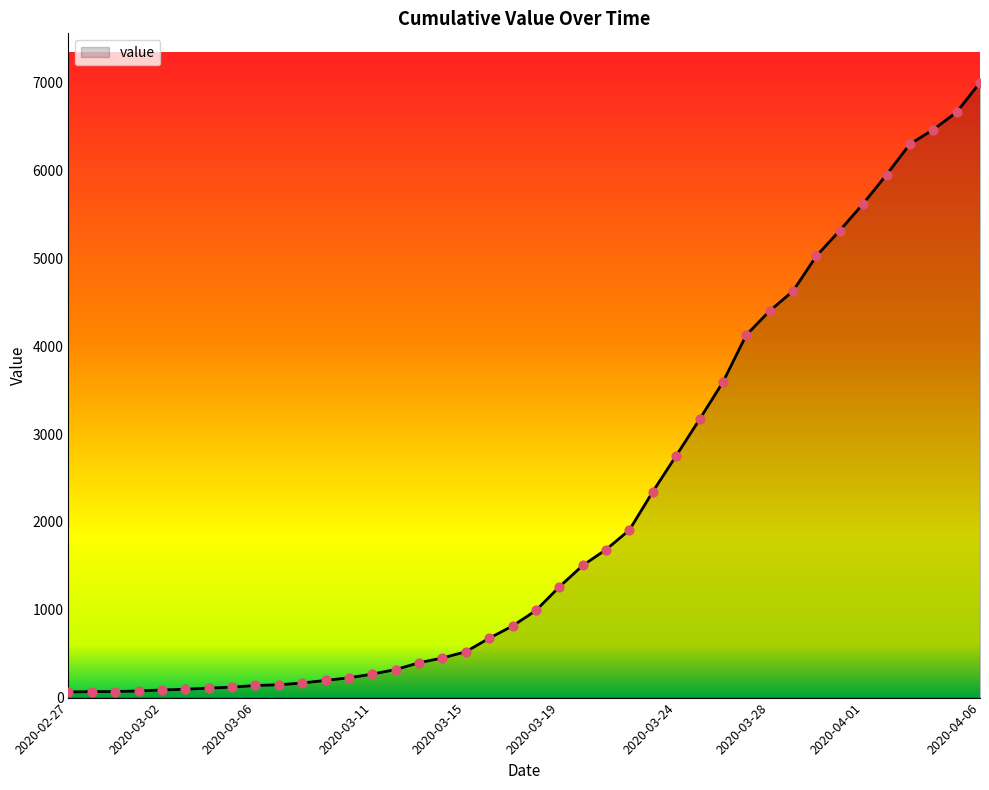

What is the maximum value shown in the chart?

7002